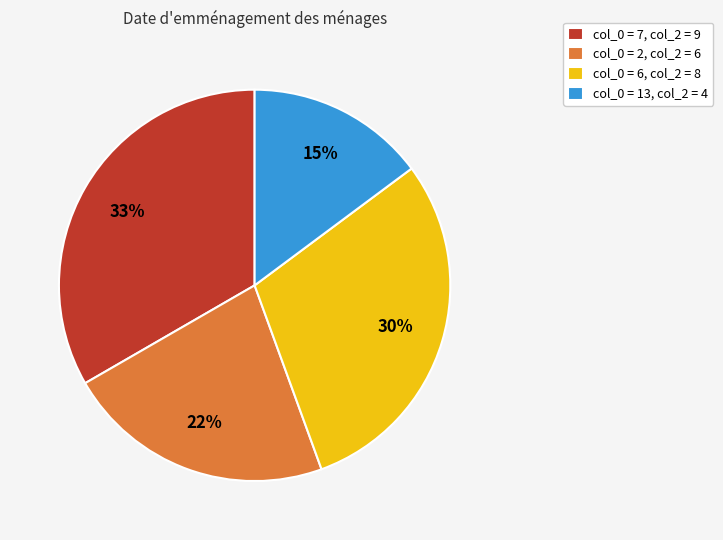

To the nearest percent, what portion does col_0 = 7, col_2 = 9 represent?

33%